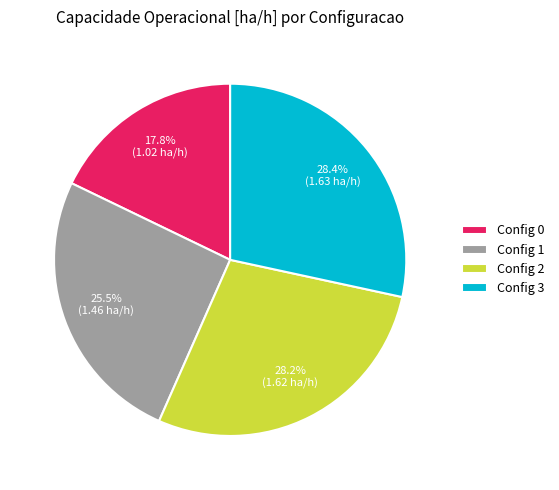

To the nearest percent, what is the average slice percentage?

25%